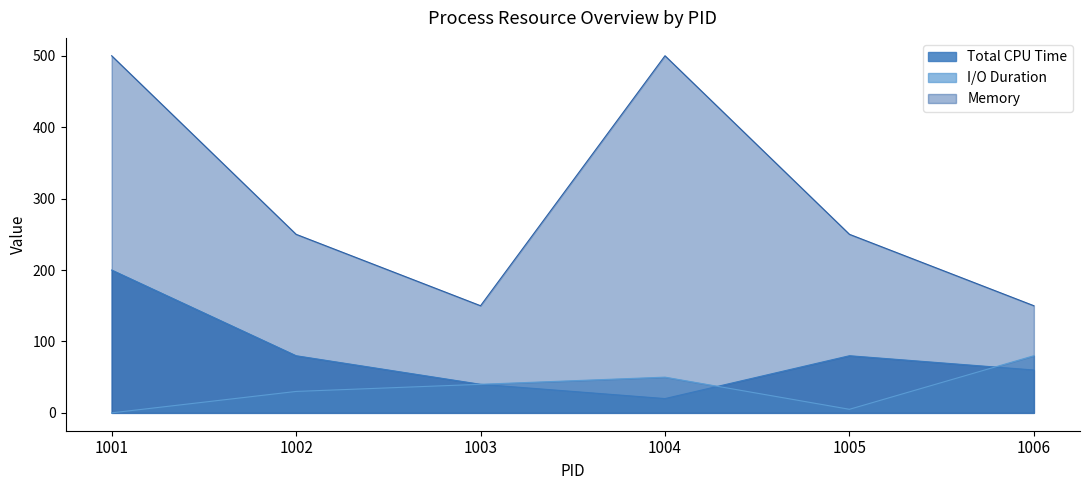

What is the value of the I/O Duration point at the 3rd from the left?

40